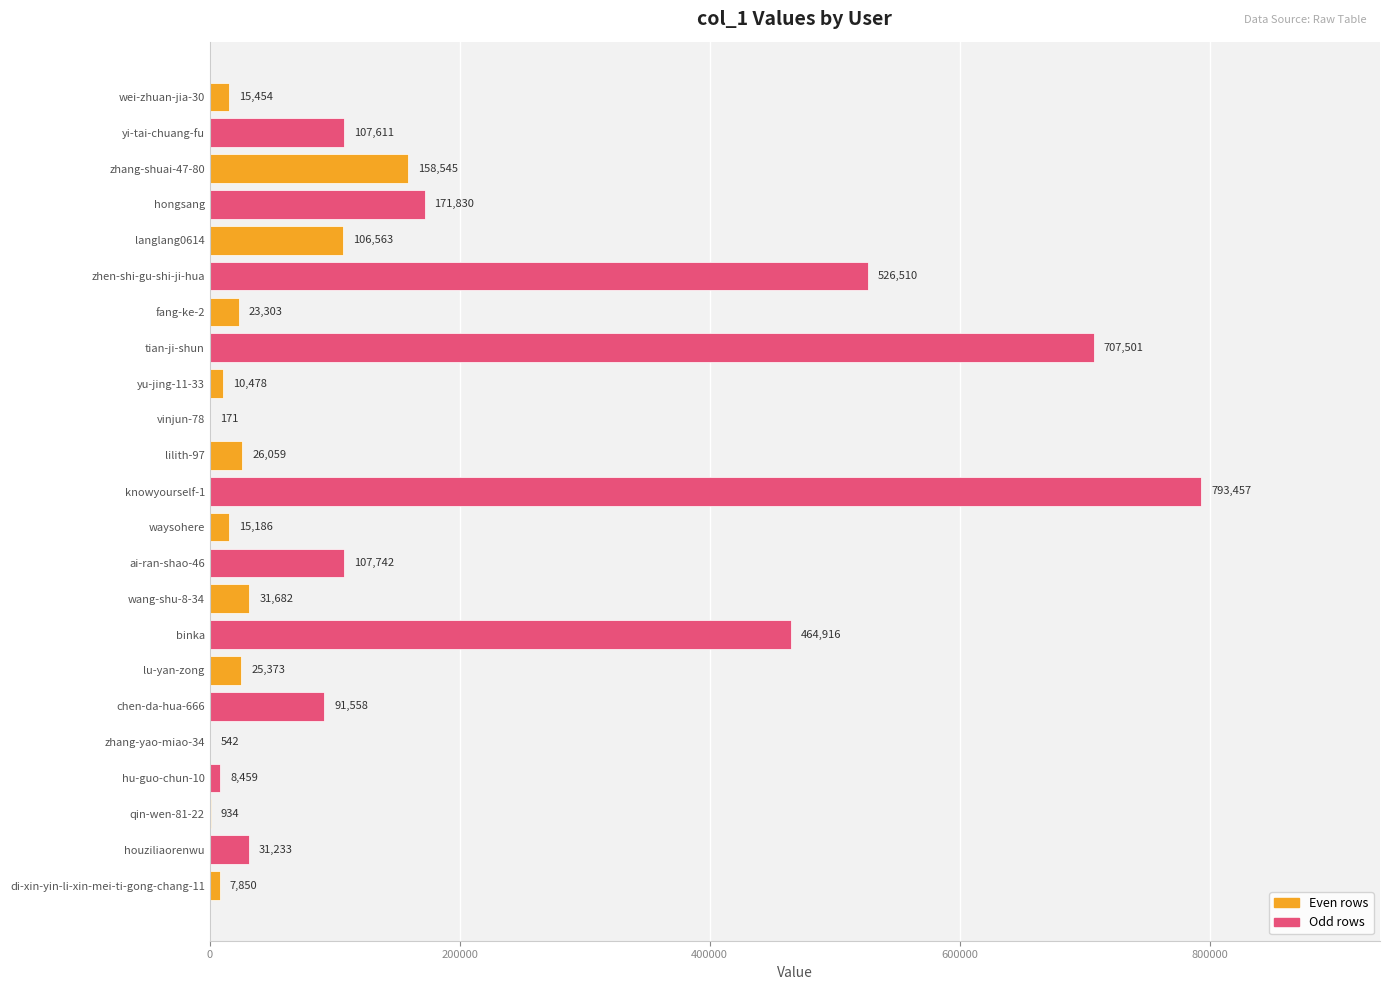

What is the greatest value displayed?

793457